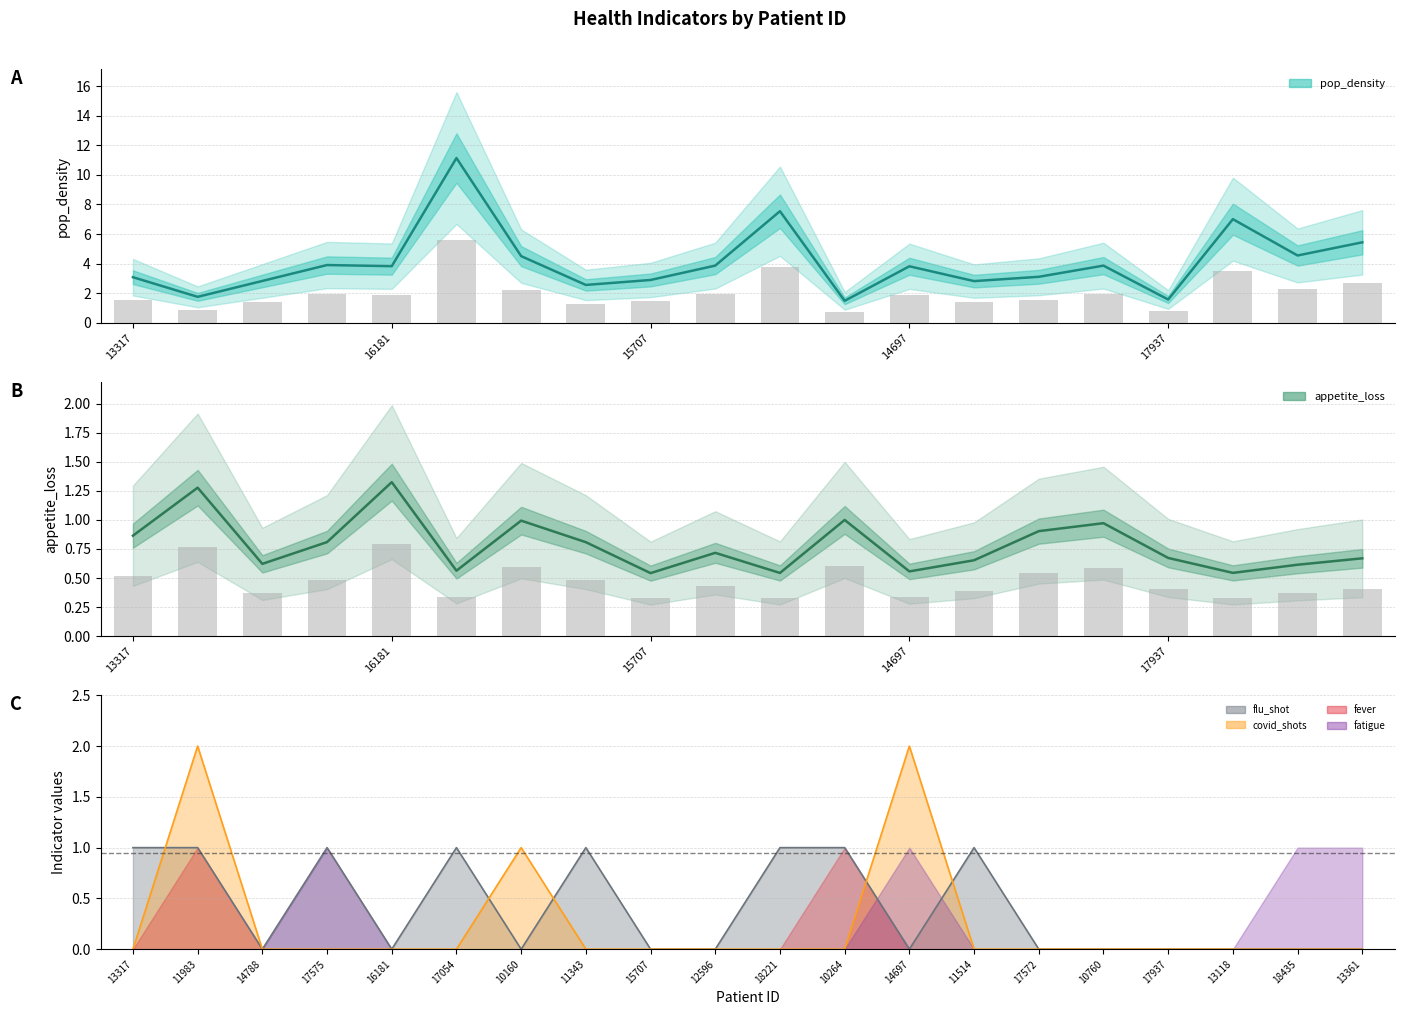

The value of appetite_loss at 10760 is 1.0. True or false?

True